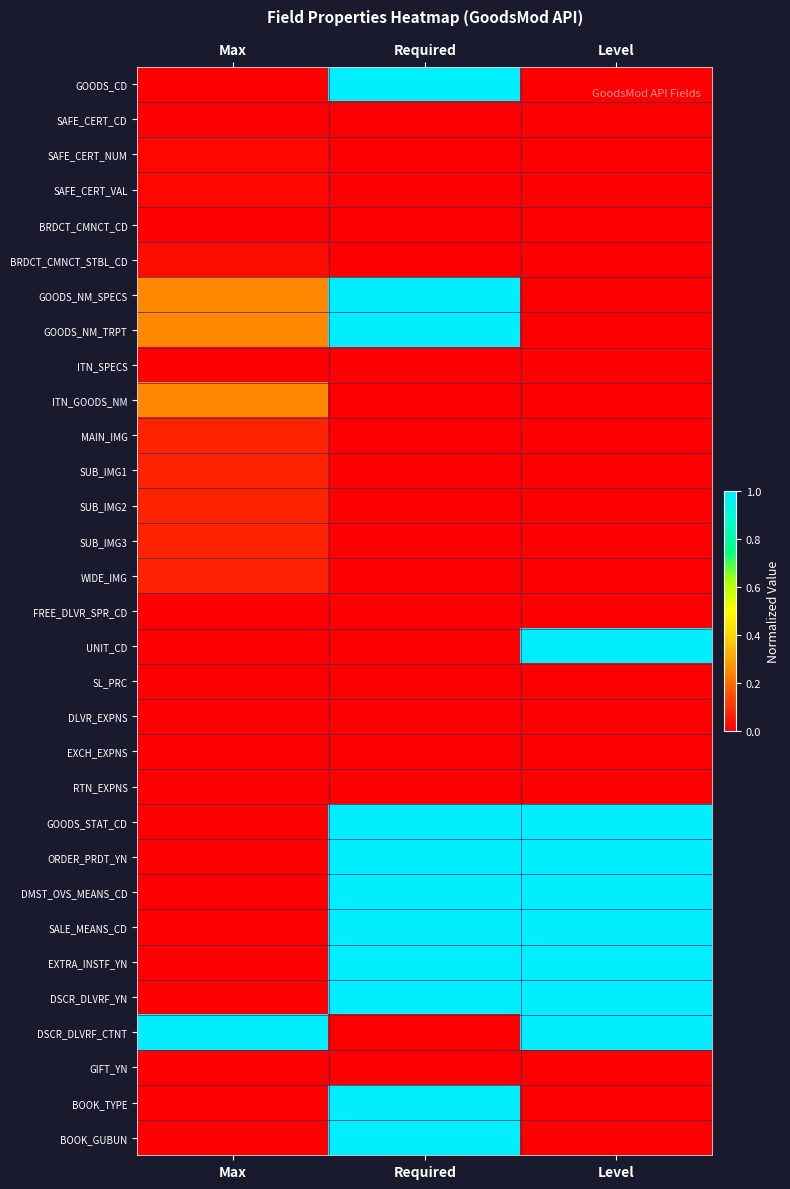

At which category does the chart reach its peak across all series?

Required